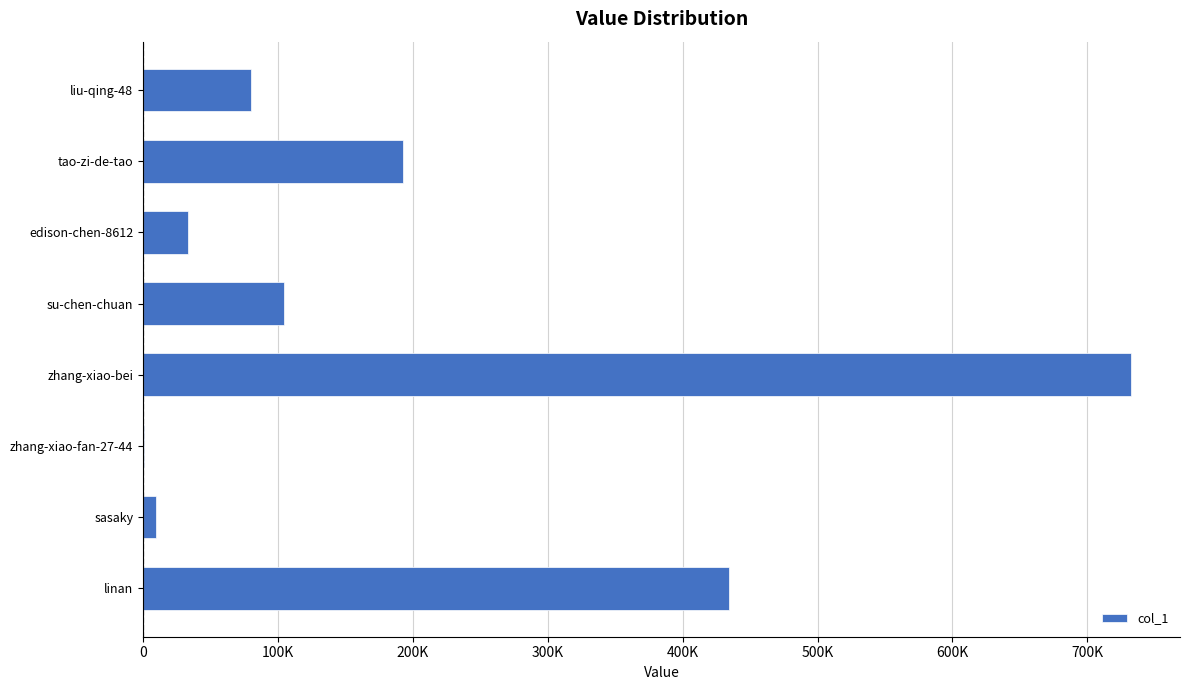

How many categories are shown in the chart?

8